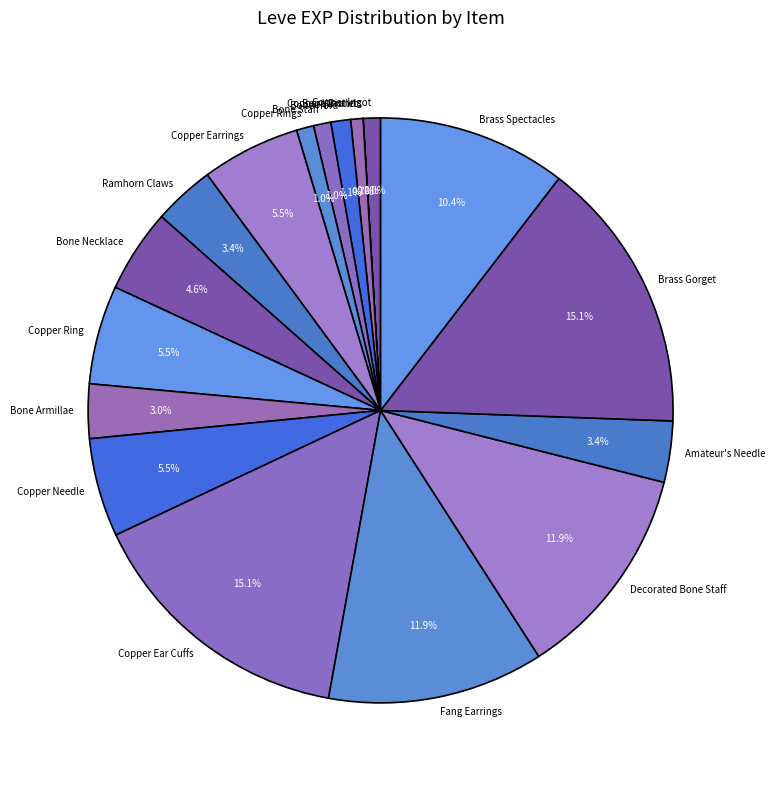

What percentage is the Ramhorn Claws slice, to the nearest percent?

3%